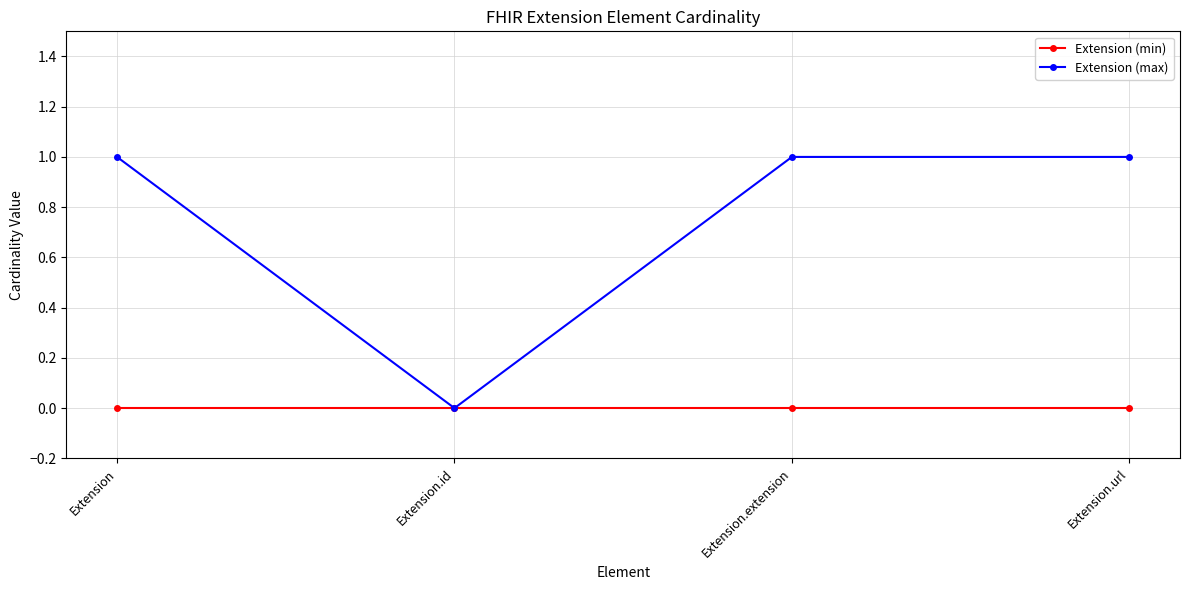

Rank the series by their average value, from highest to lowest.

Extension (max), Extension (min)